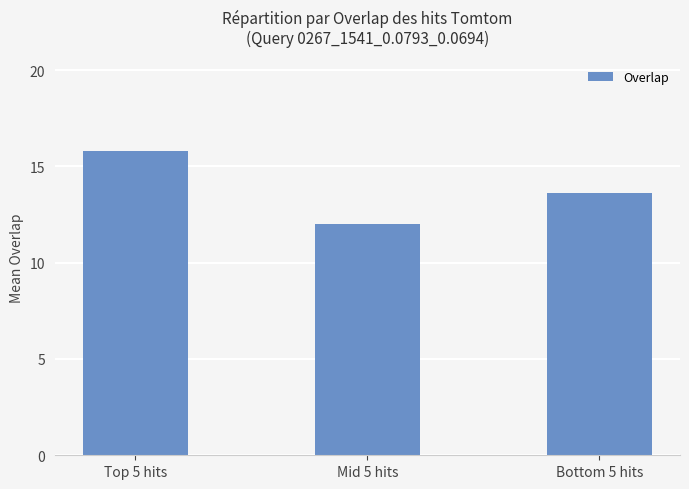

Are the bars horizontal?

No